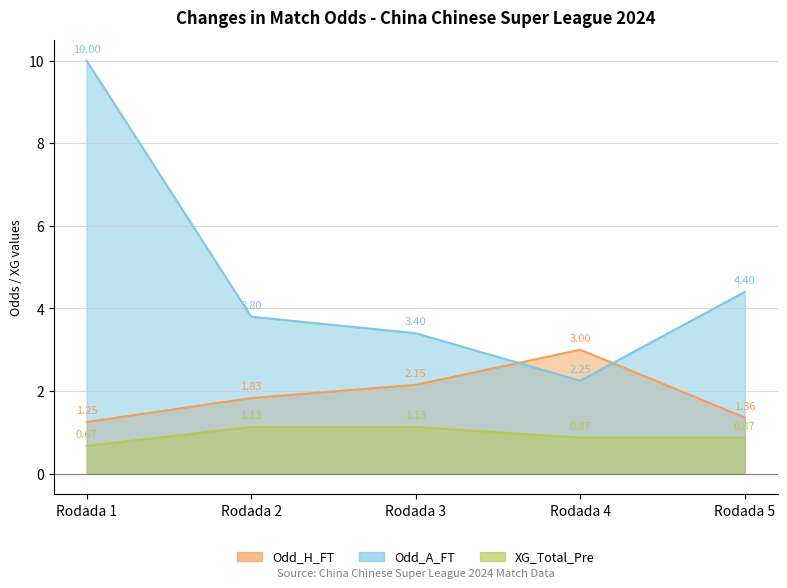

At which category does the chart reach its minimum across all series?

Rodada 1